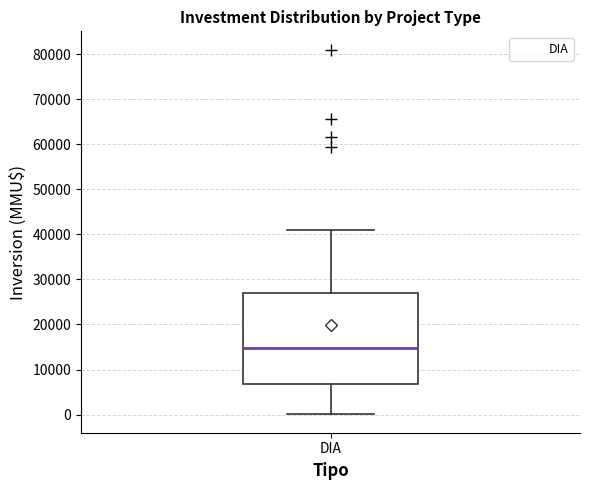

Read this box plot against the y-axis: the position of the median line, the range covered by the box, and the ends of both whiskers. The values are not printed on the chart, so give them approximately, as read against the axis.

median 15000, box 7000 to 27000, whiskers 0 to 41000